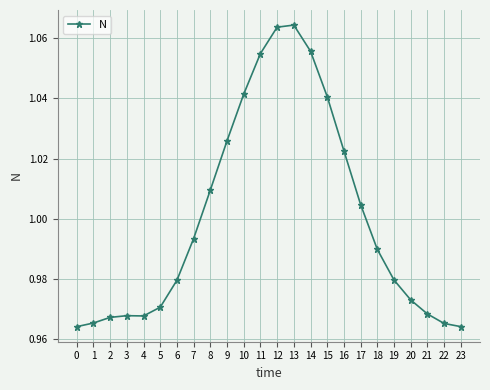

What is the sum of the values at 11 and 9?

2.1